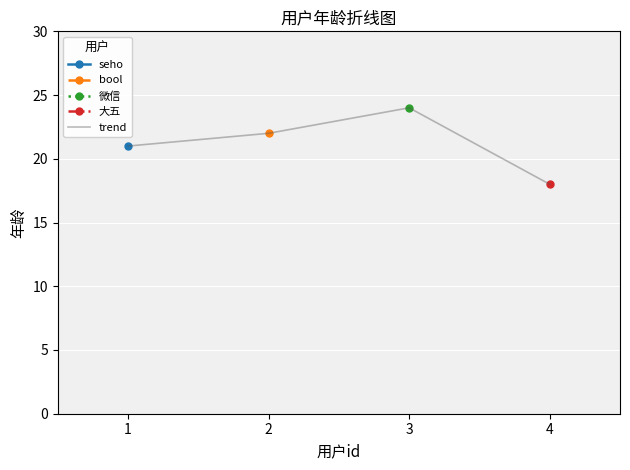

At which label does the data first exceed 22?

3